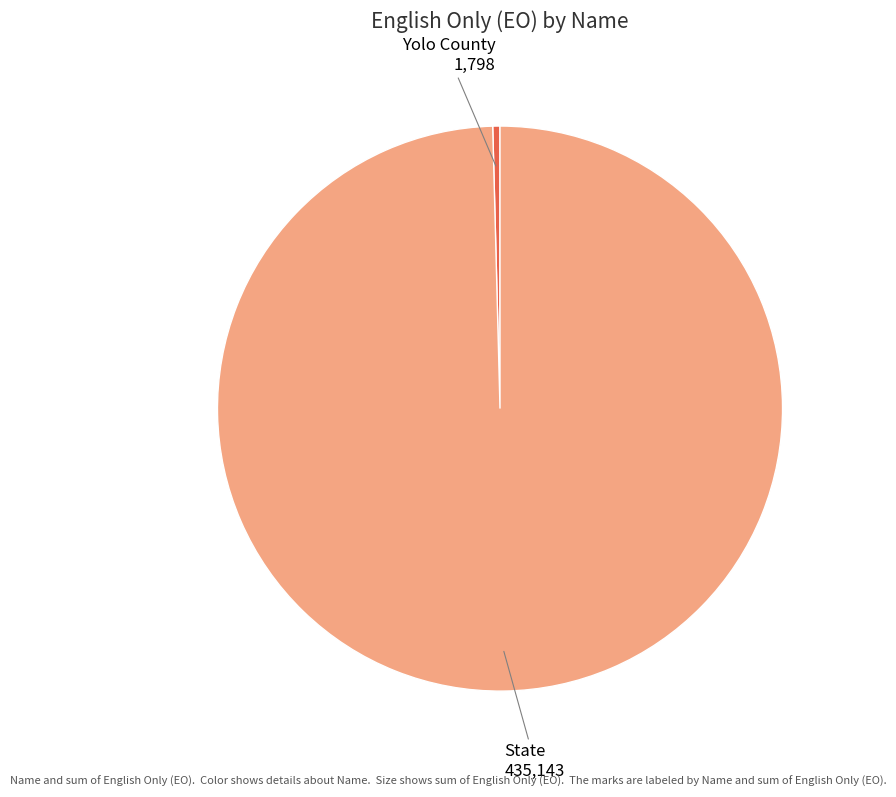

Between State and Yolo County, which is larger?

State